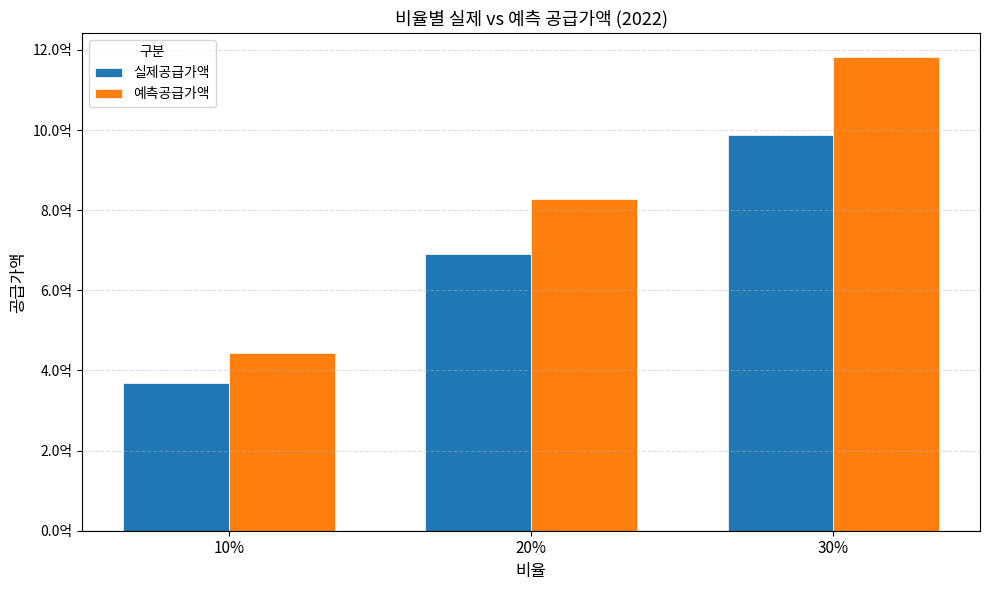

At which category is the sum across all series the highest?

30%